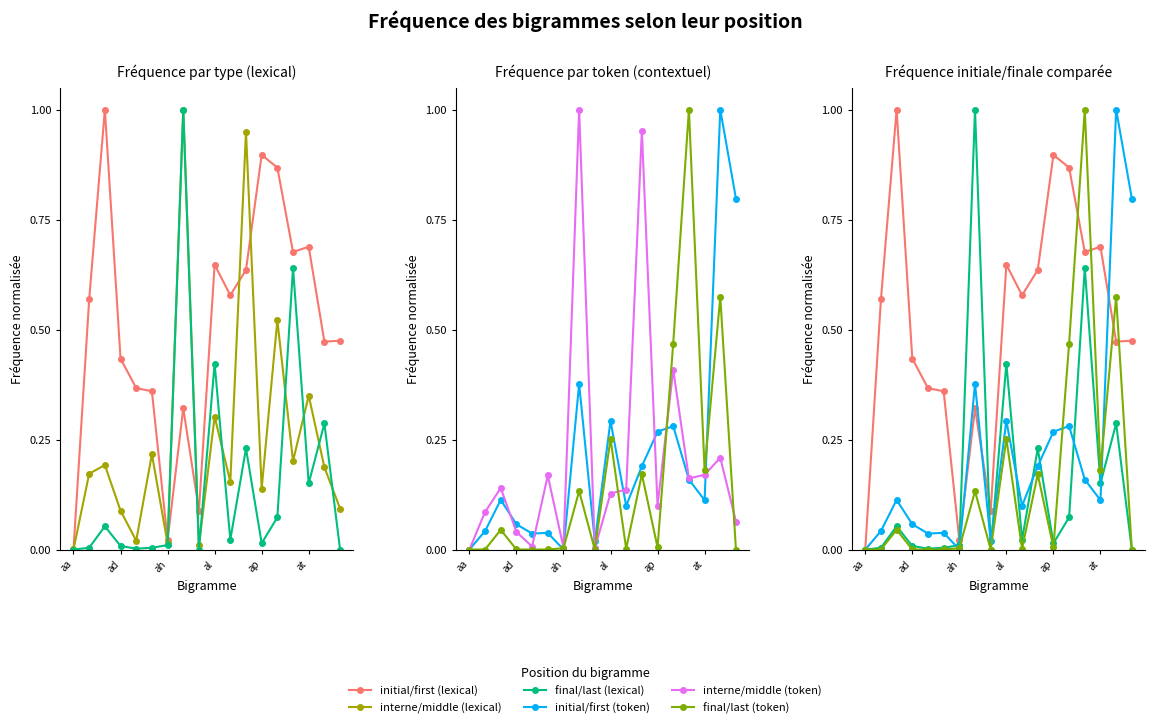

Is it true that final/last (lexical) equals 0.0 at aa?

True